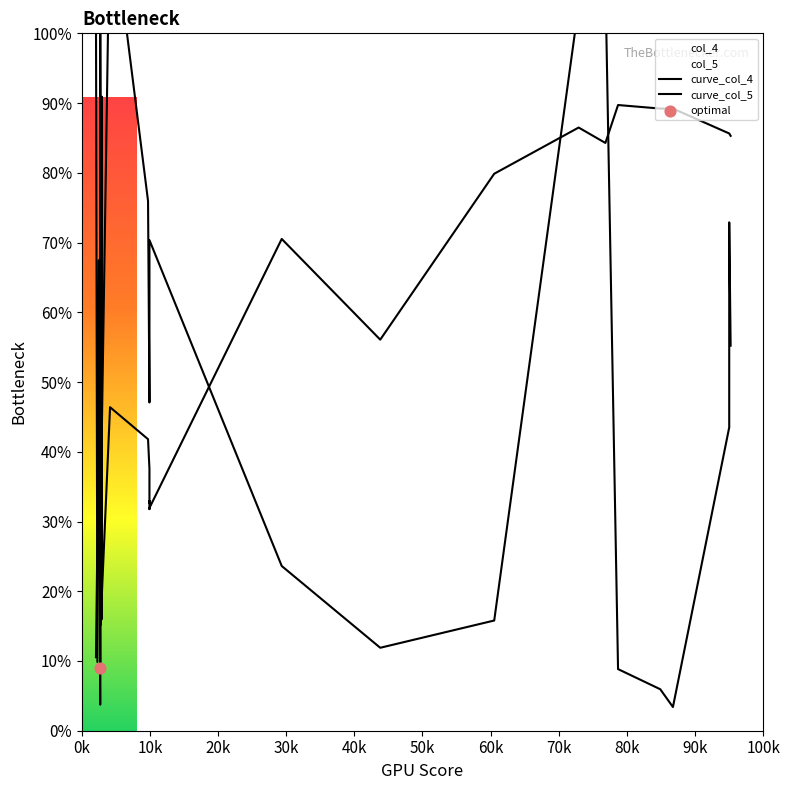

Which series has the largest total across all categories?

curve_col_4